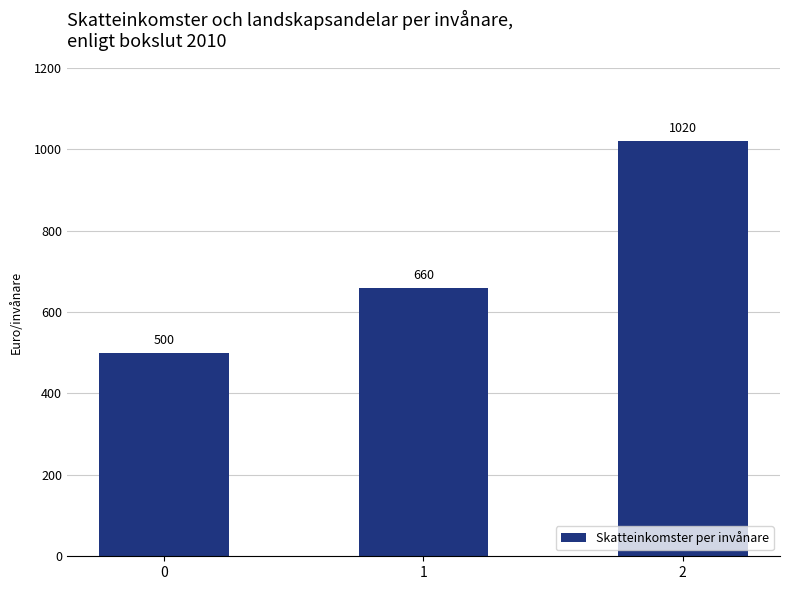

Which label corresponds to the largest value in the chart?

2